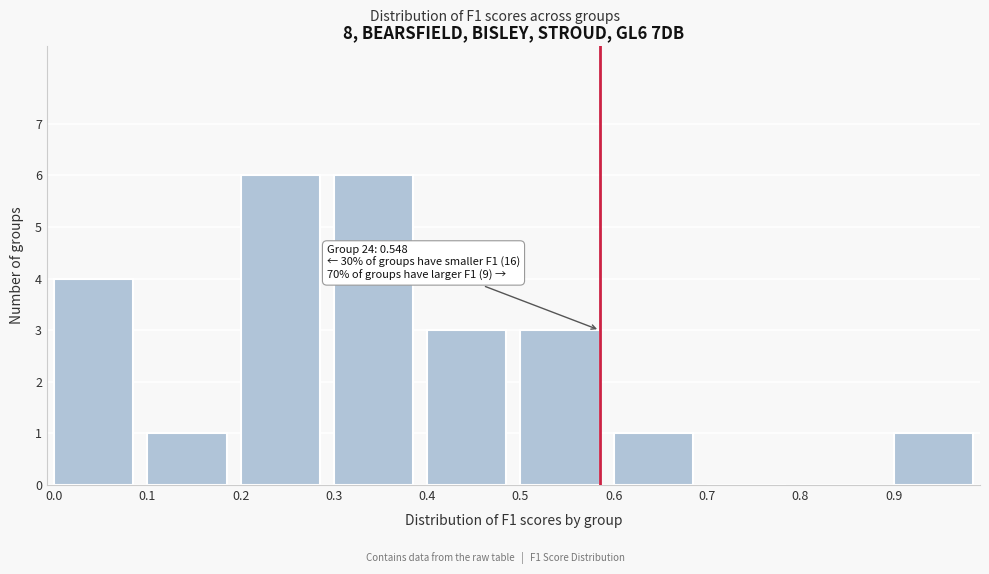

Reading right to left, list all the values displayed in this chart.

0.9=1	0.8=0	0.7=0	0.6=1	0.5=3	0.4=3	0.3=6	0.2=6	0.1=1	0.0=4